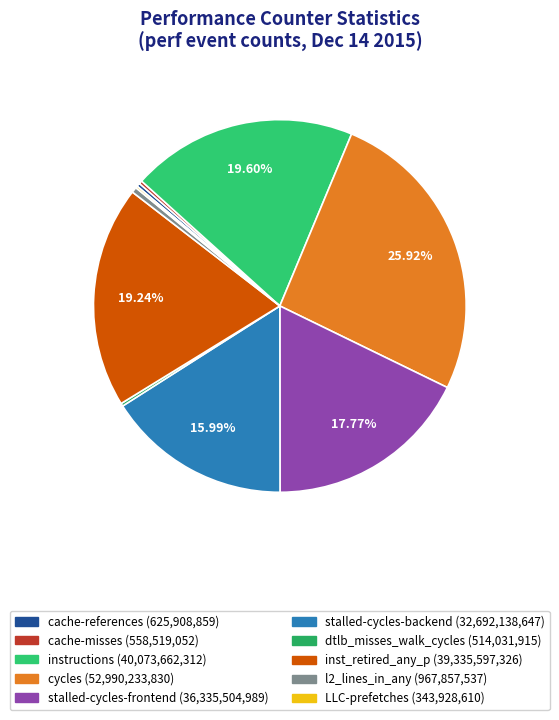

Count the number of slices in the pie.

10